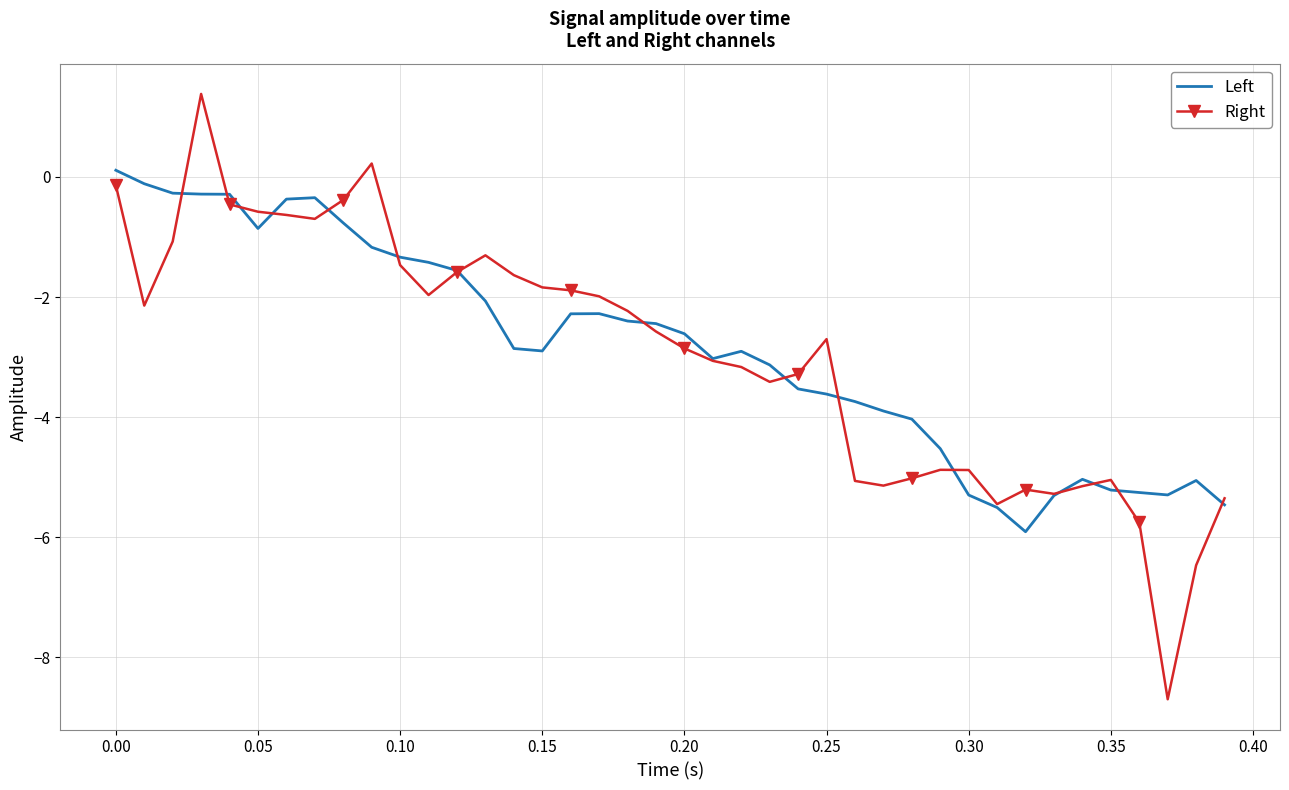

Rank the series by their maximum value, from lowest to highest.

Left, Right